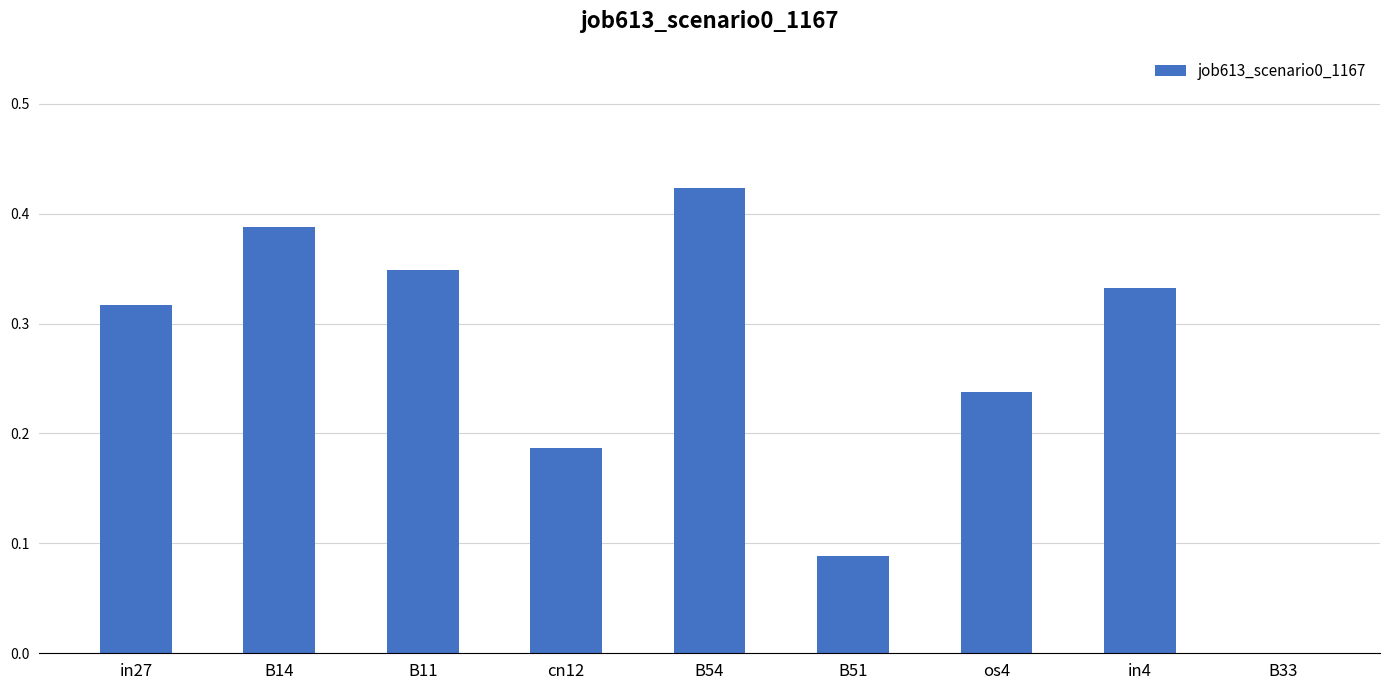

What is the change in value from cn12 to in4?

+0.1